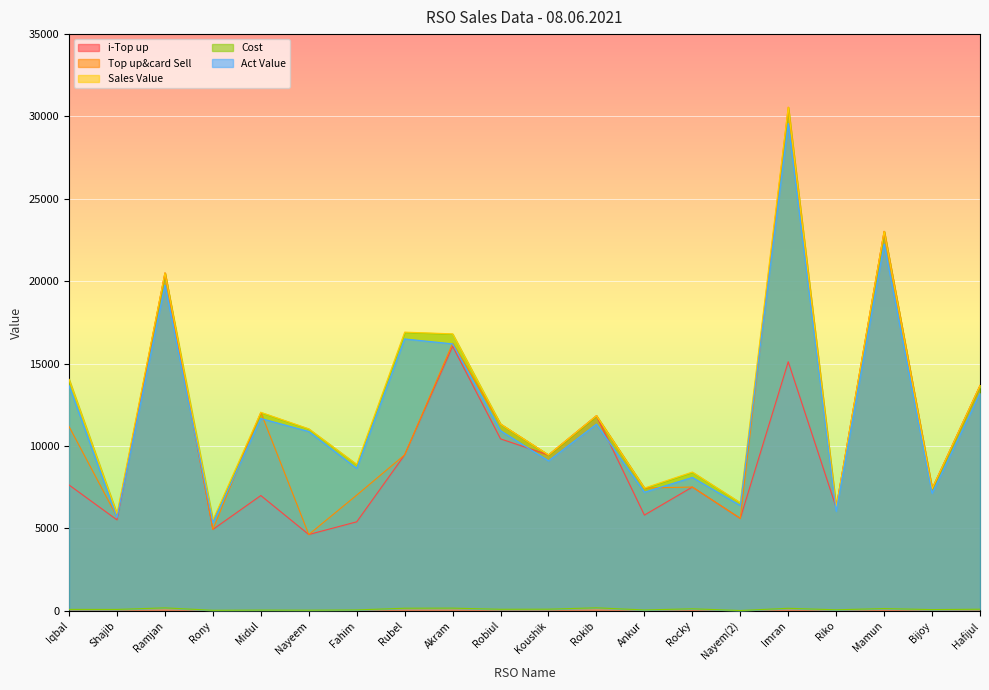

How many lines are shown in the chart?

5